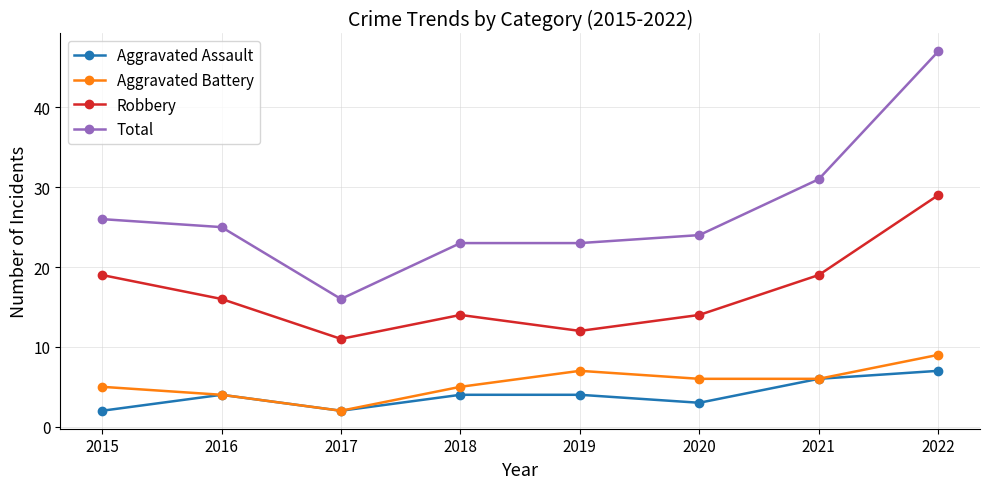

List the series in order of their peak value, lowest first.

Aggravated Assault, Aggravated Battery, Robbery, Total